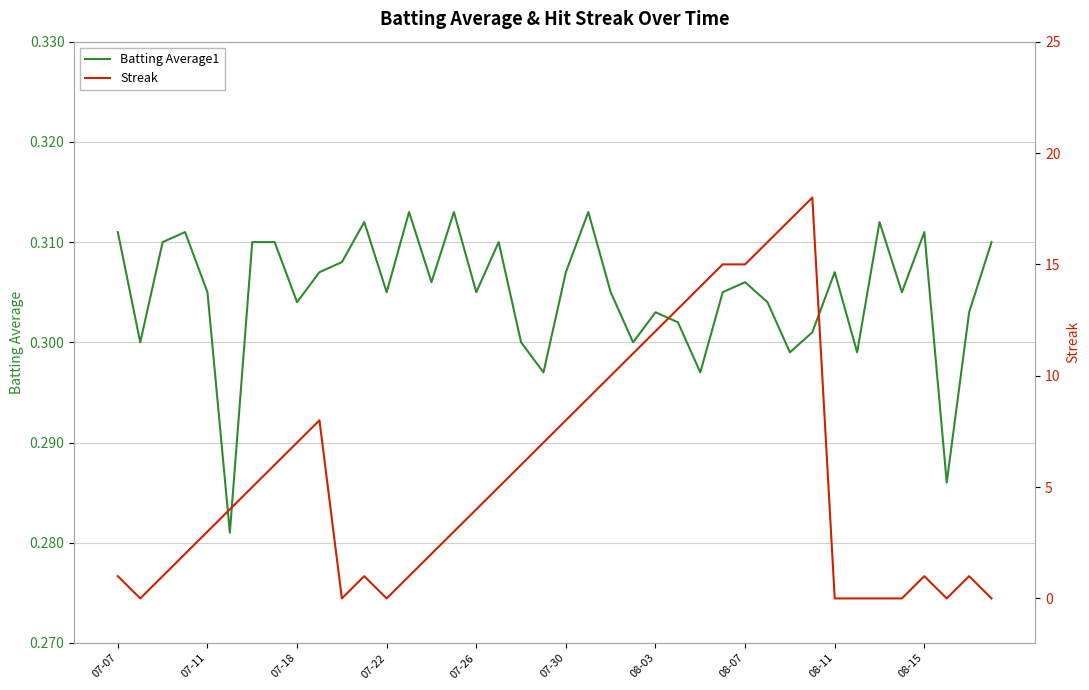

Is it true that Batting Average1 equals 0.5 at 08-11?

False